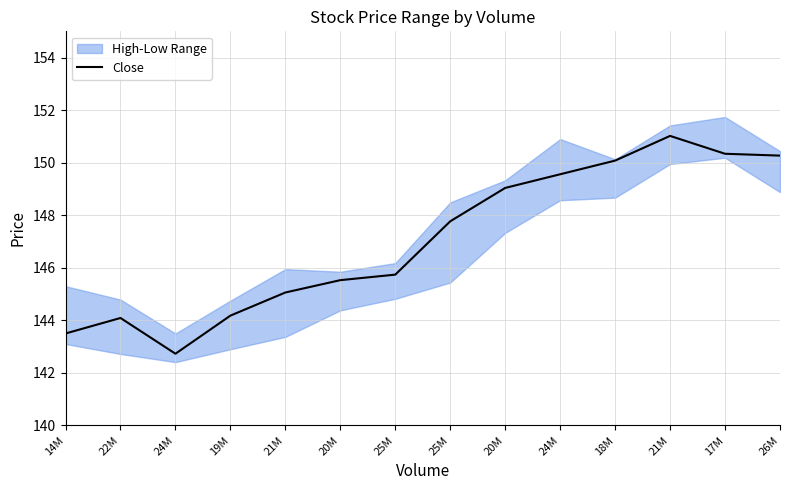

Does the chart have visible grid lines?

Yes